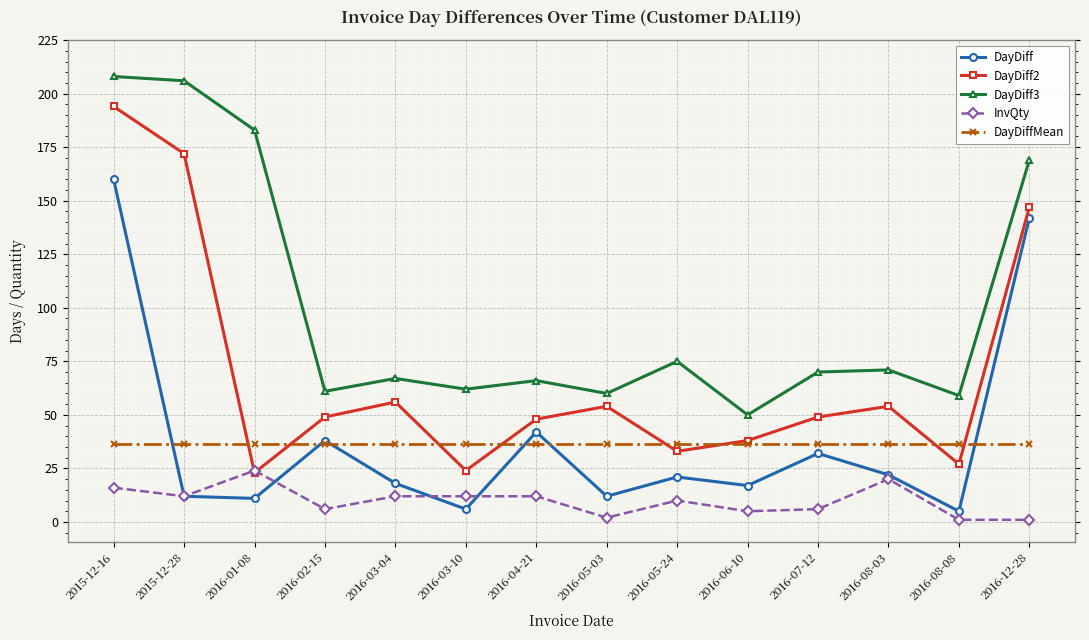

What is the sum of the DayDiff2 values at 2016-04-21 and 2016-01-08?

71.0